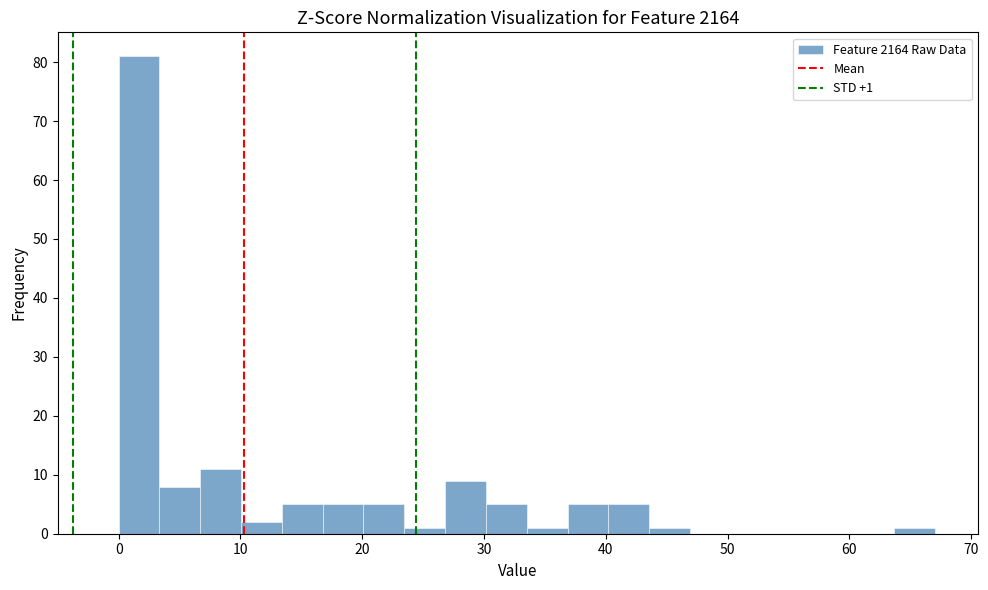

Around what value on the x-axis is the tallest bar? Give the approximate position of its centre, as read against the axis.

2